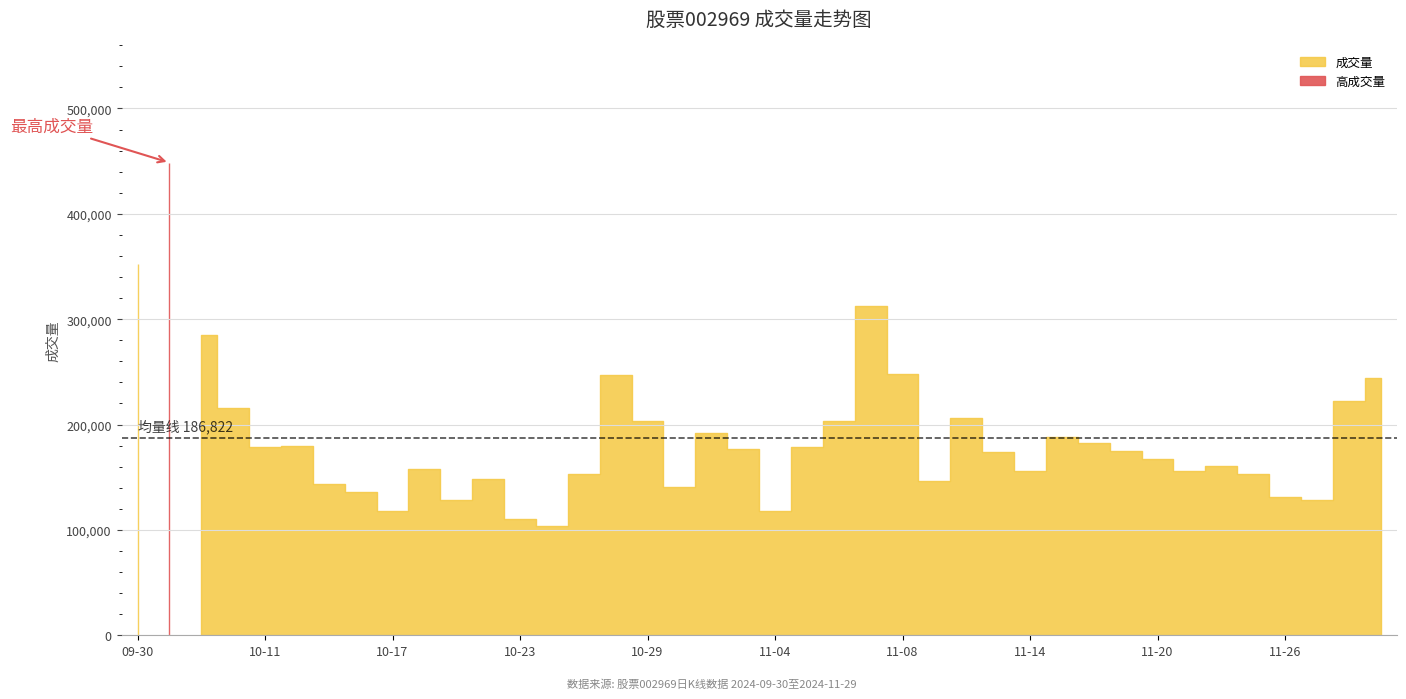

What position from the left is 2024-10-15?

7